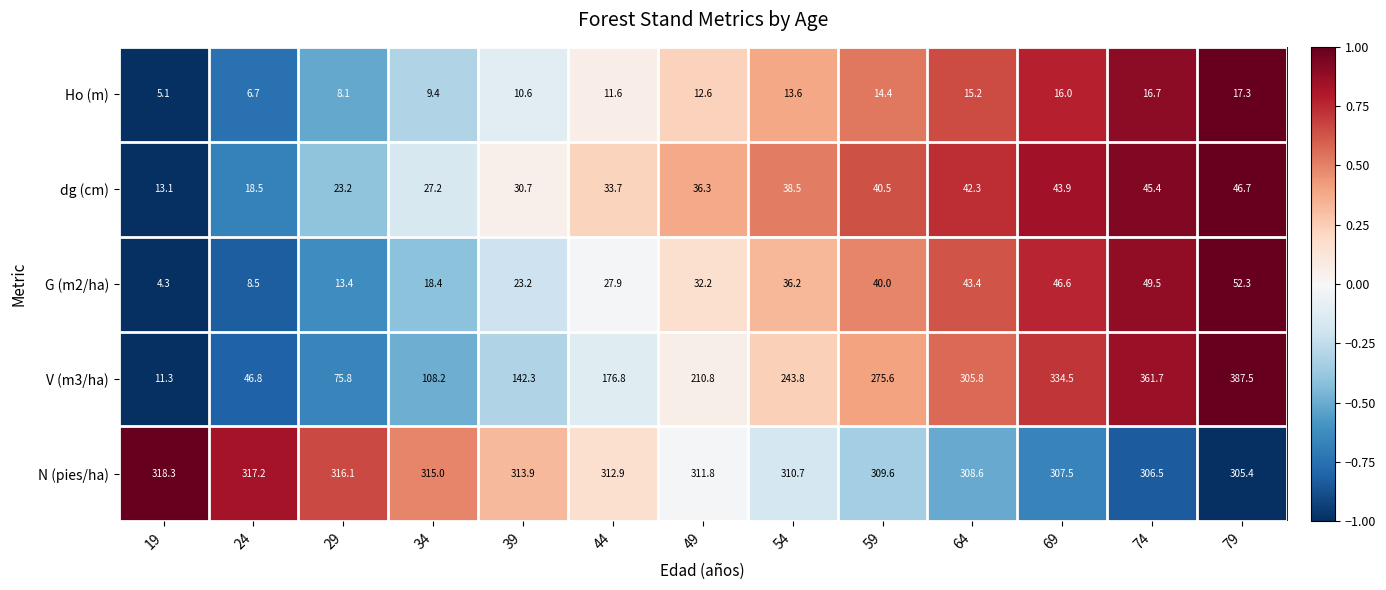

List the series in order of their peak value, highest first.

V (m3/ha), N (pies/ha), G (m2/ha), dg (cm), Ho (m)